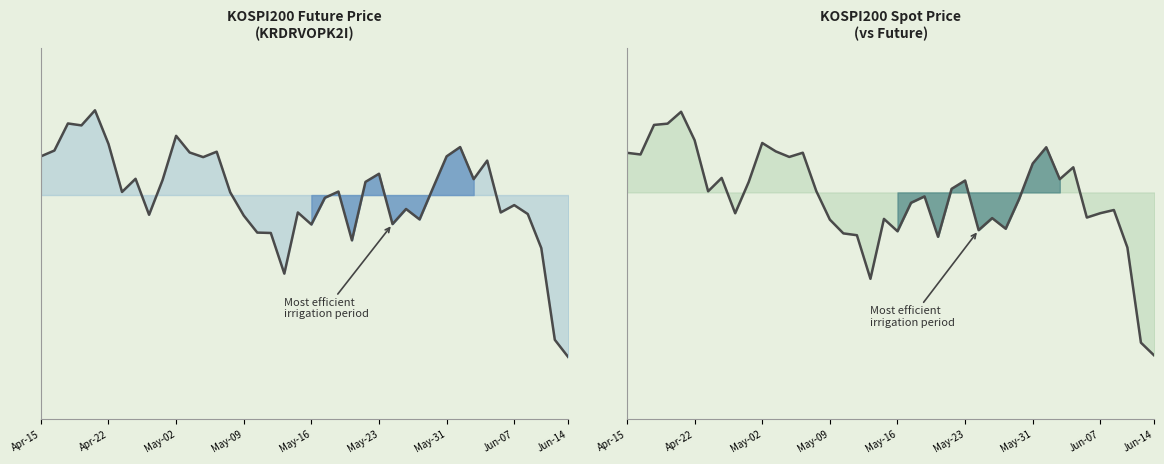

What position from the left is 29?

30